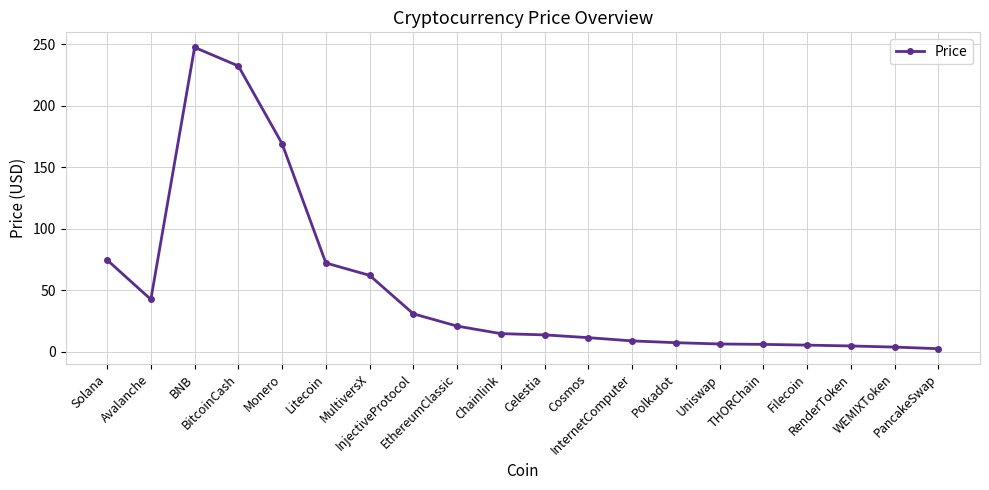

How many data points are above 14?

10